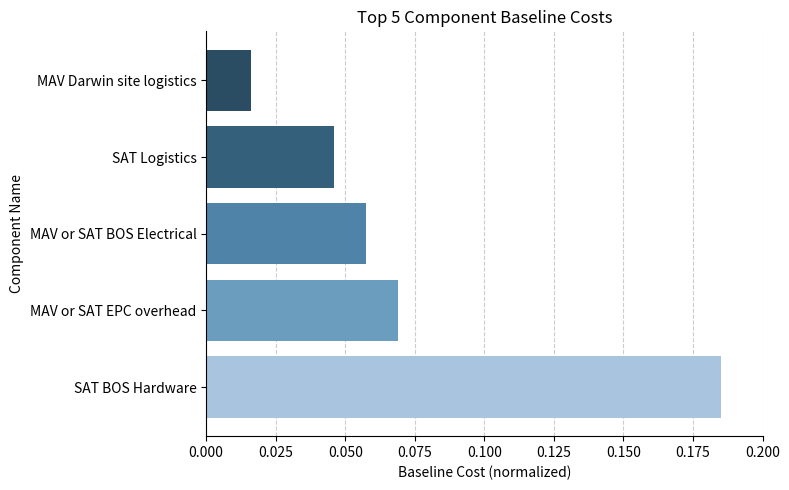

At which category does the chart reach its minimum across all series?

MAV Darwin site logistics